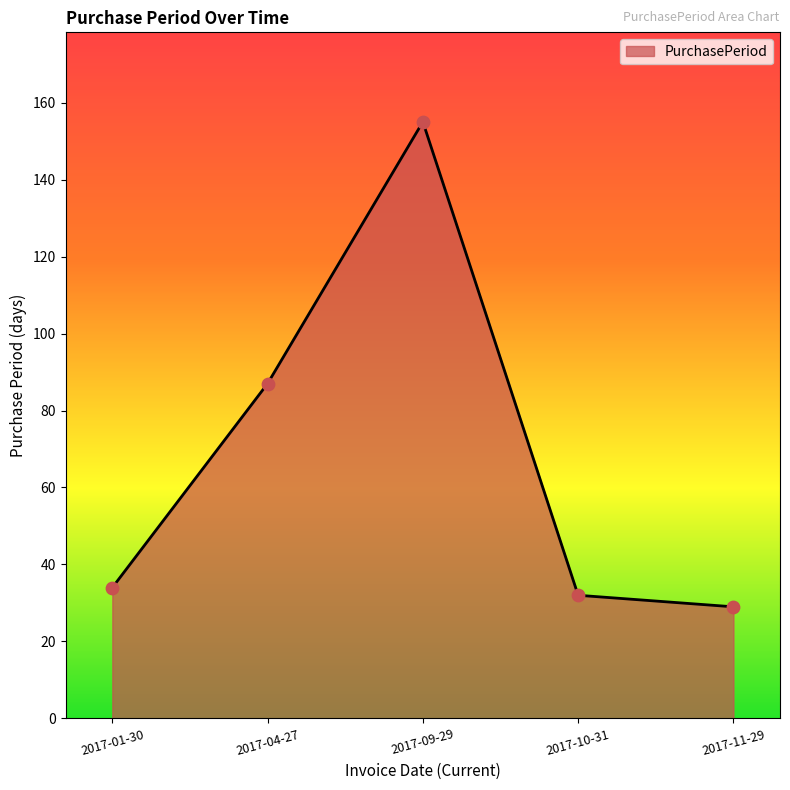

Between 2017-11-29 and 2017-04-27, which is larger?

2017-04-27